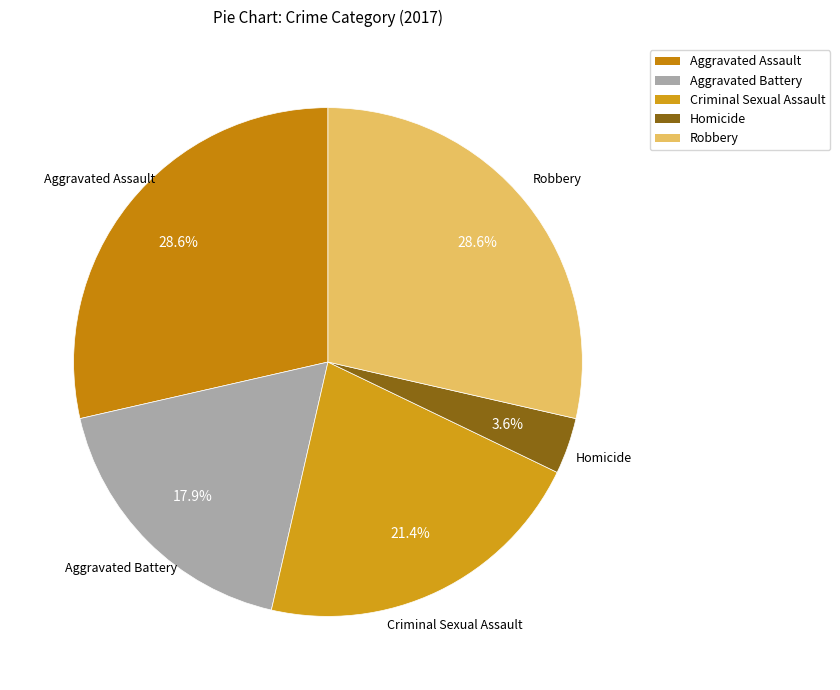

Which slice is the smallest?

Homicide